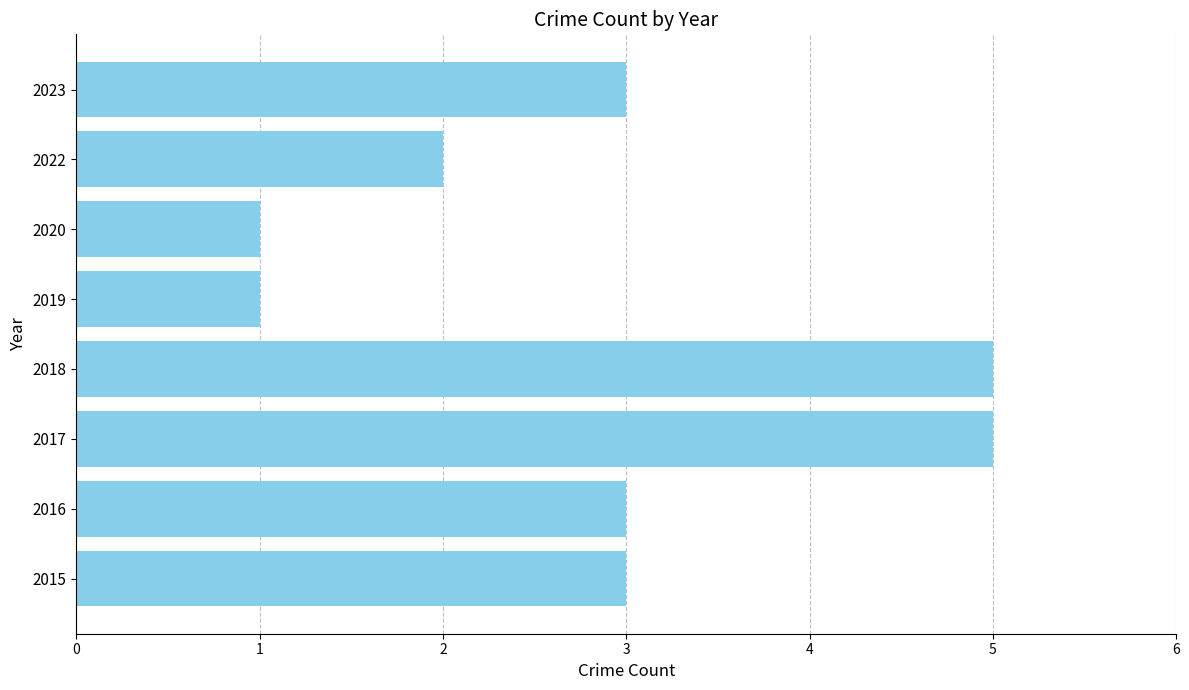

Is it true that the value at 2016 is 4?

False